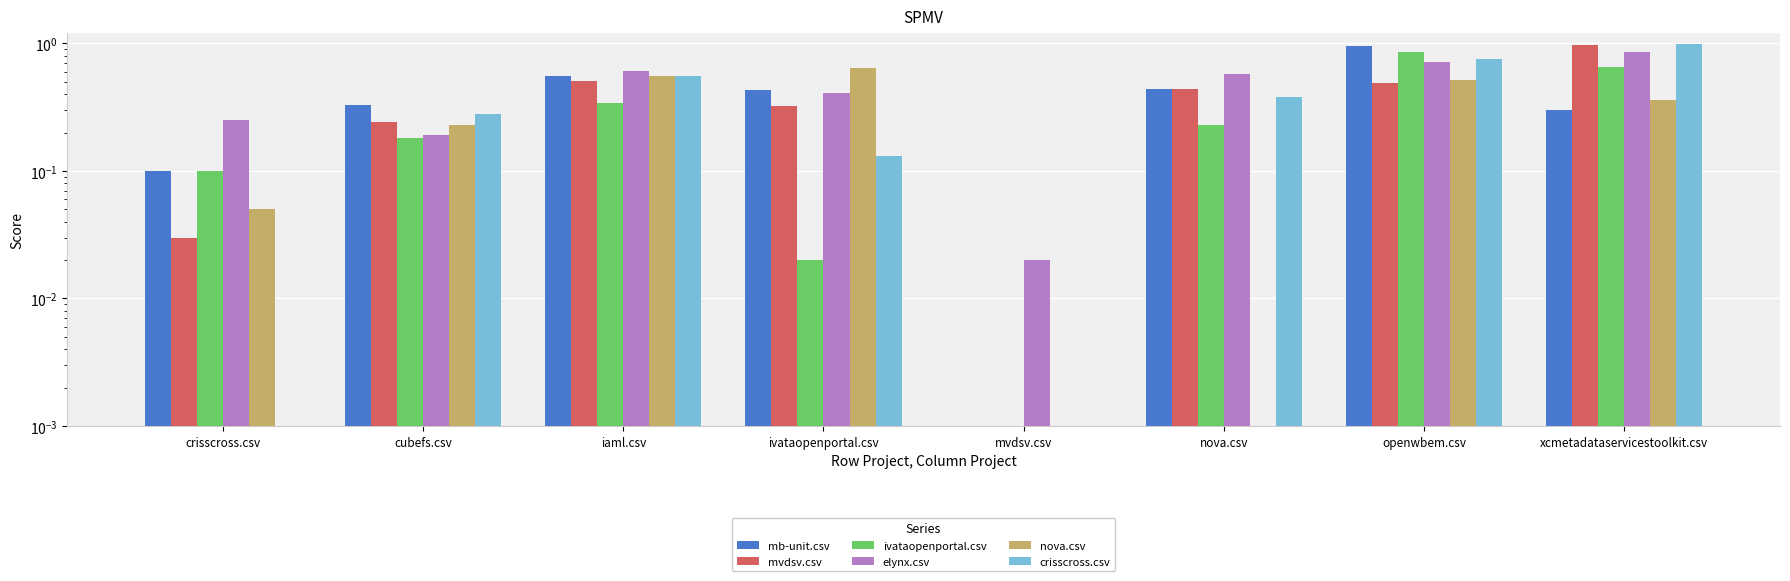

What is the spread (max minus min) of values at xcmetadataservicestoolkit.csv?

0.7